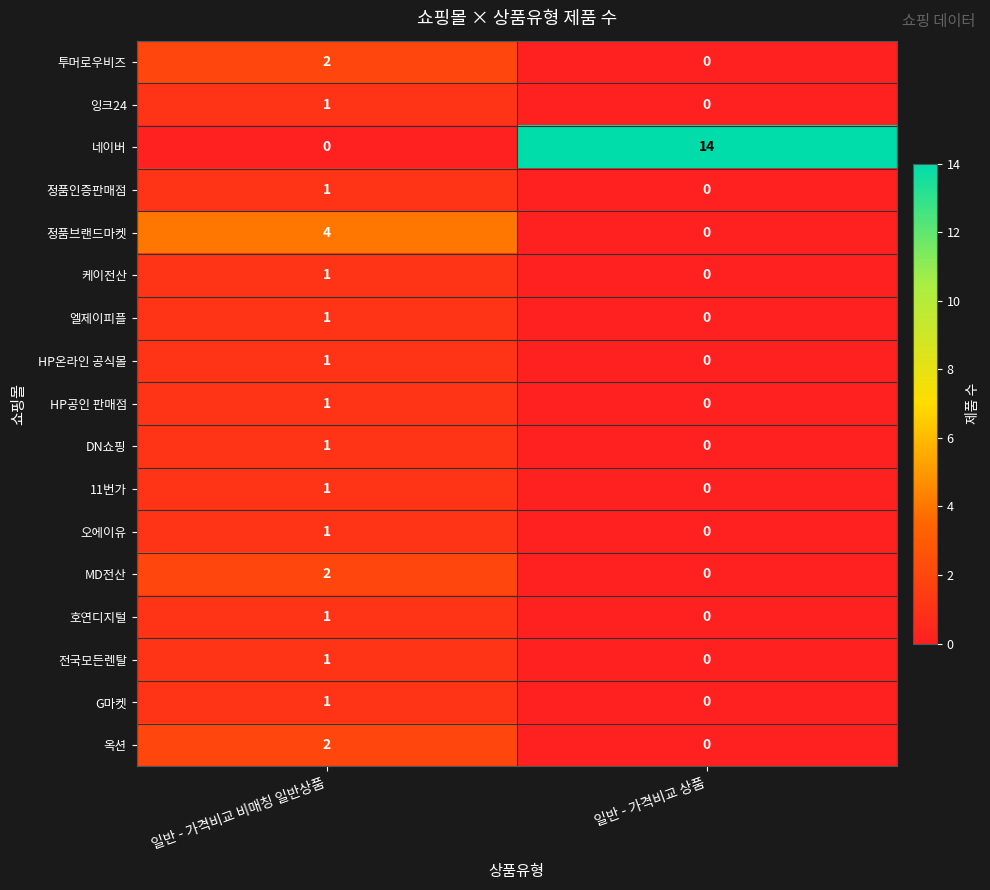

Where is DN쇼핑 nearest to the value 0?

일반 - 가격비교 상품